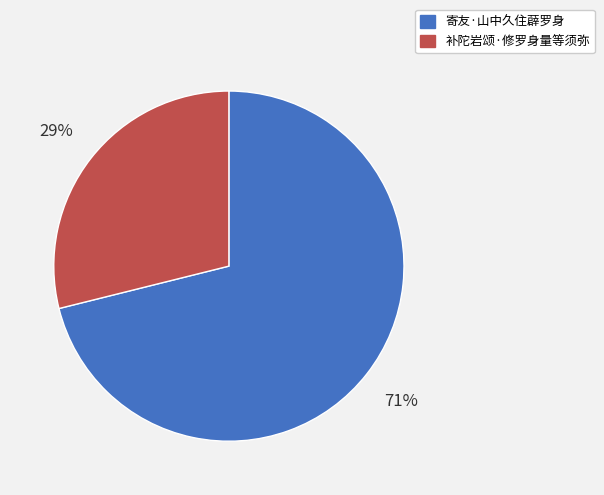

Combined, do 寄友·山中久住薜罗身 and 补陀岩颂·修罗身量等须弥 account for over 50%?

Yes